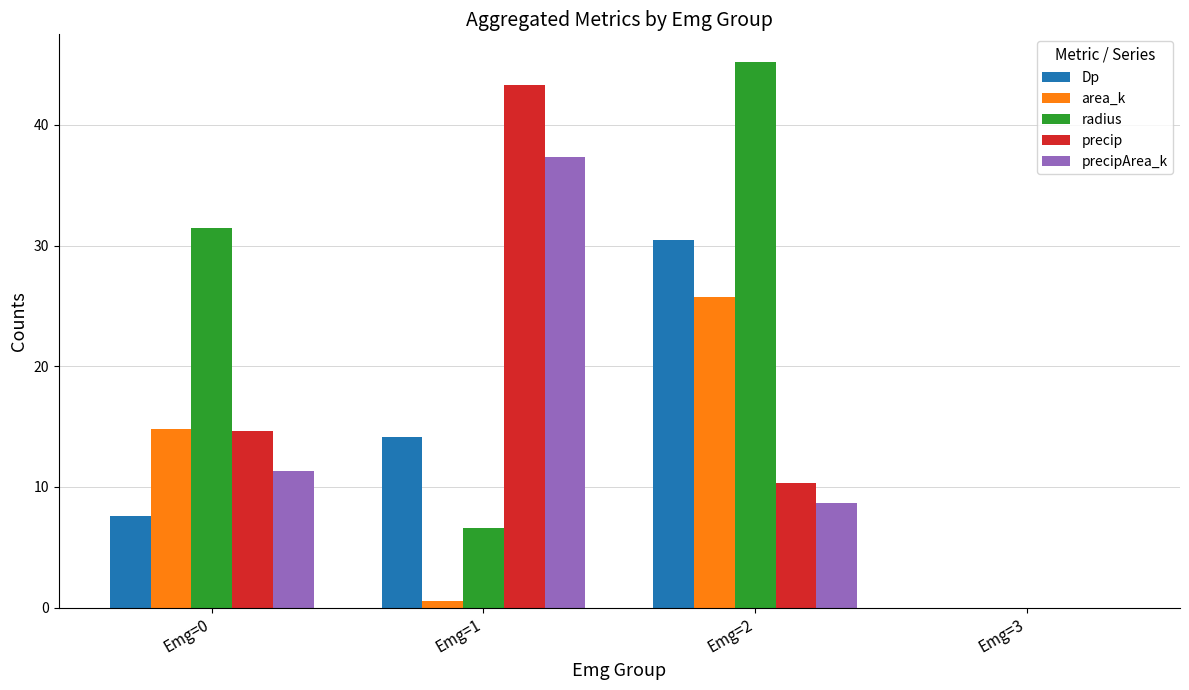

Which series has the largest range (max minus min)?

radius